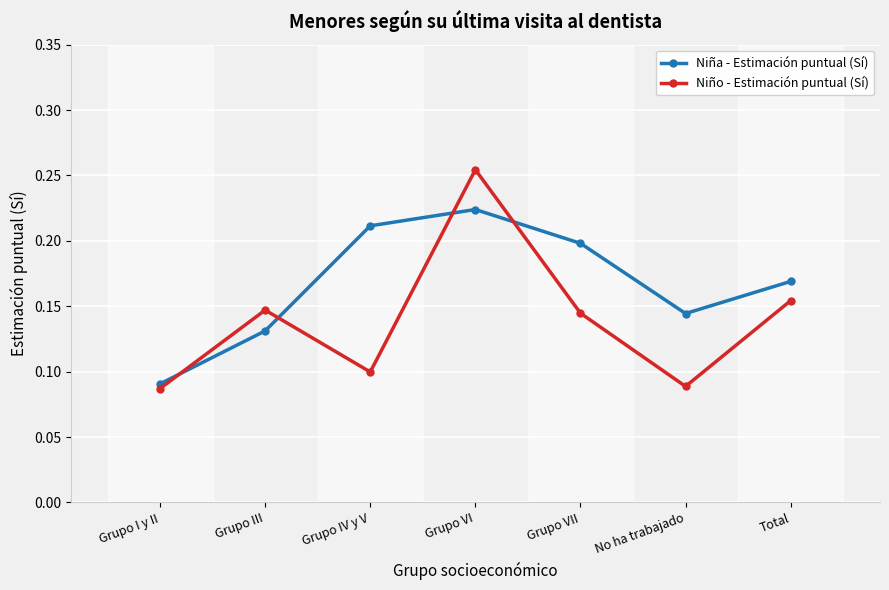

Between Grupo III and Total, which series saw the biggest shift?

Niña - Estimación puntual (Sí)